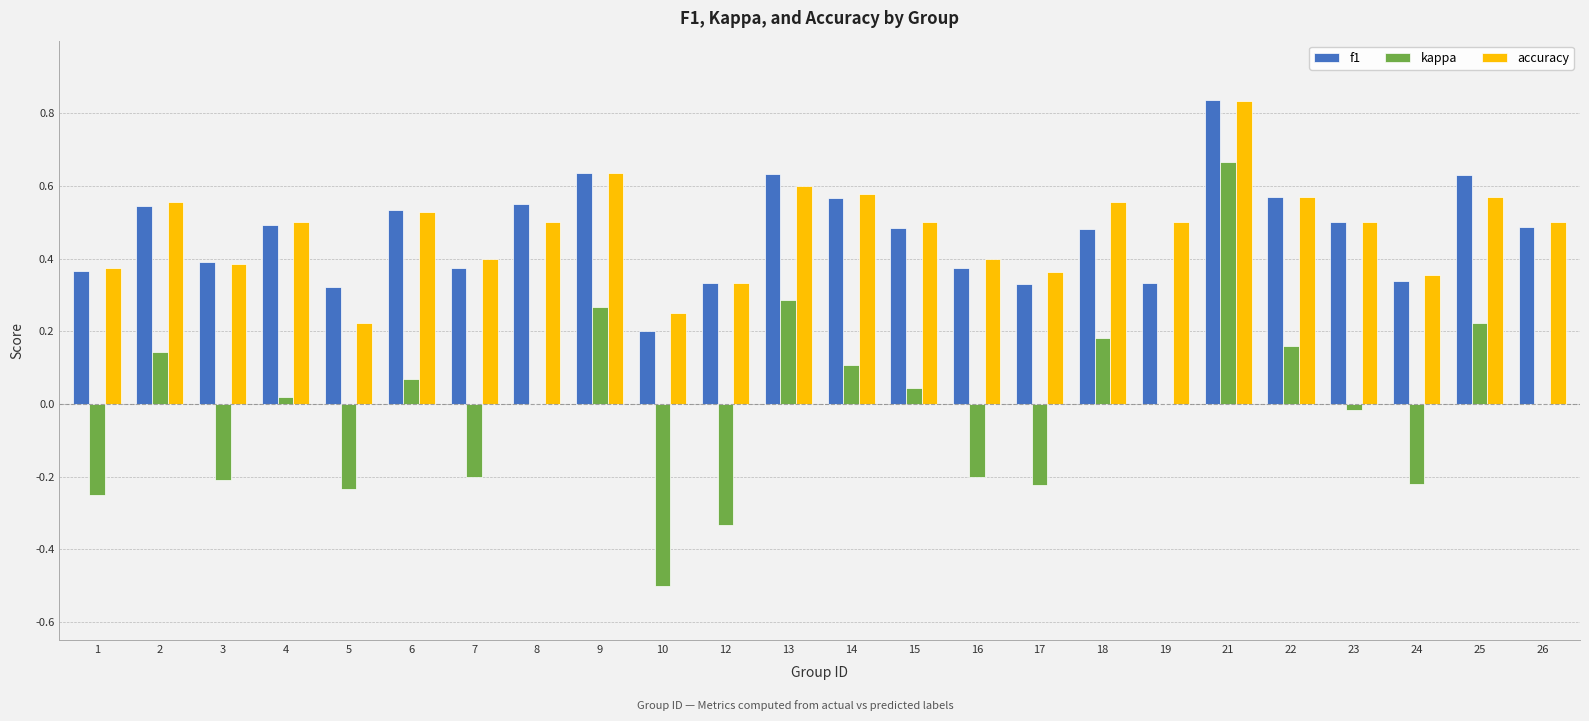

Which category has the highest value in the kappa series?

21